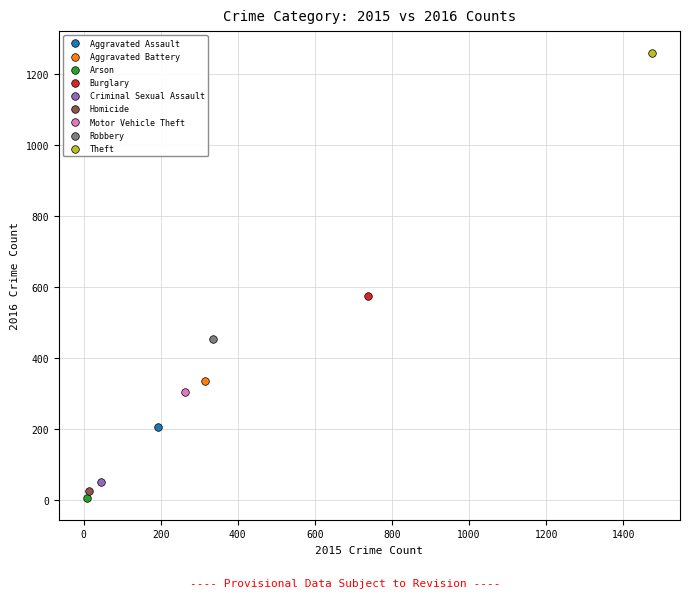

What are all the series names shown in the legend?

Aggravated Assault, Aggravated Battery, Arson, Burglary, Criminal Sexual Assault, Homicide, Motor Vehicle Theft, Robbery, Theft